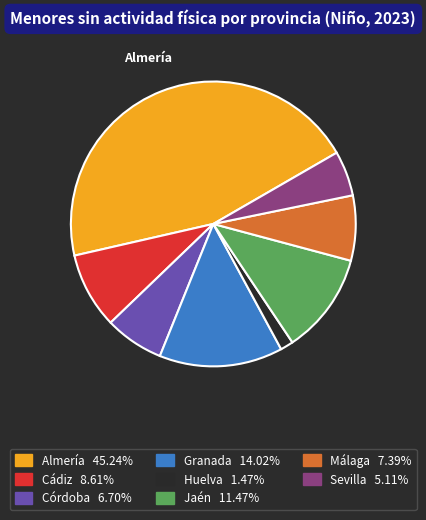

Is there a majority slice in this chart?

No